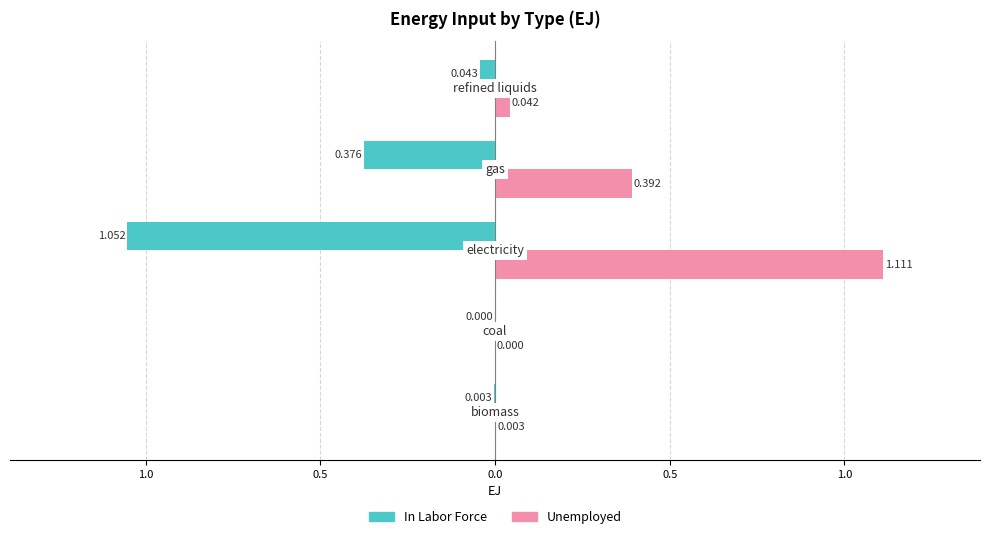

What are all the series names shown in the legend?

In Labor Force, Unemployed